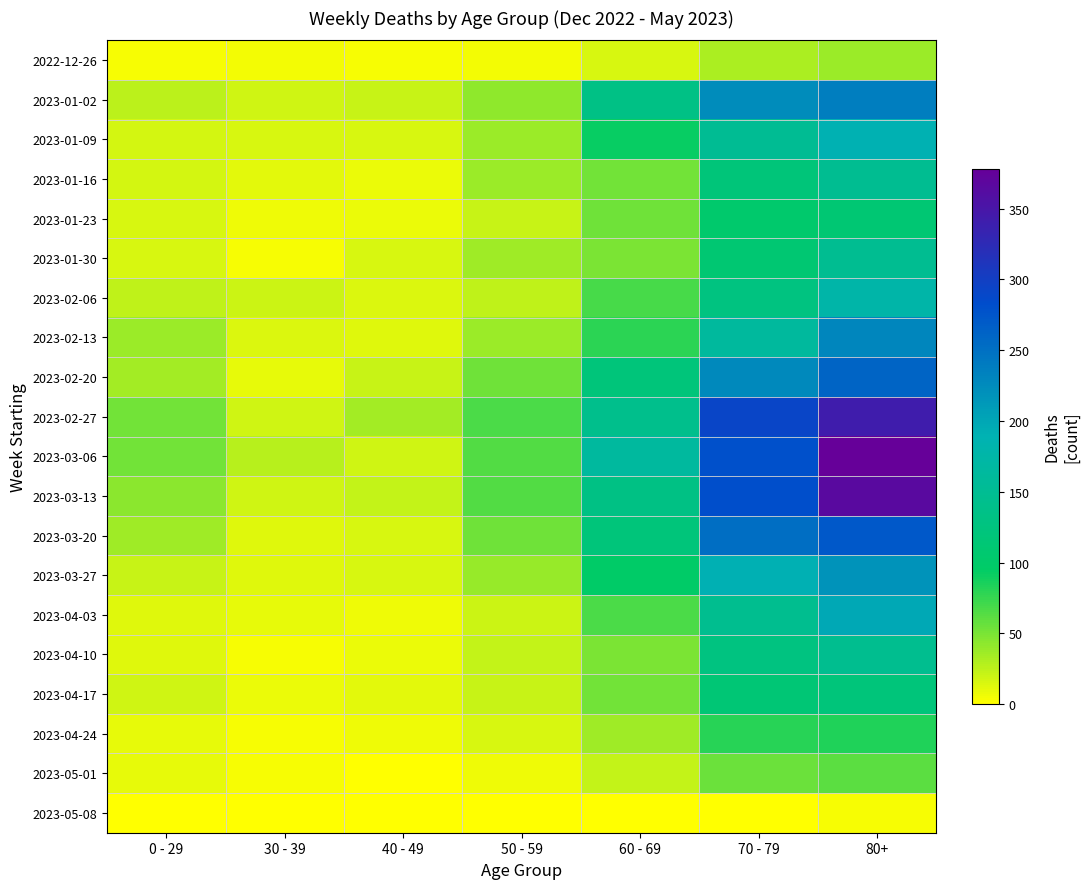

What is the greatest value displayed?

378